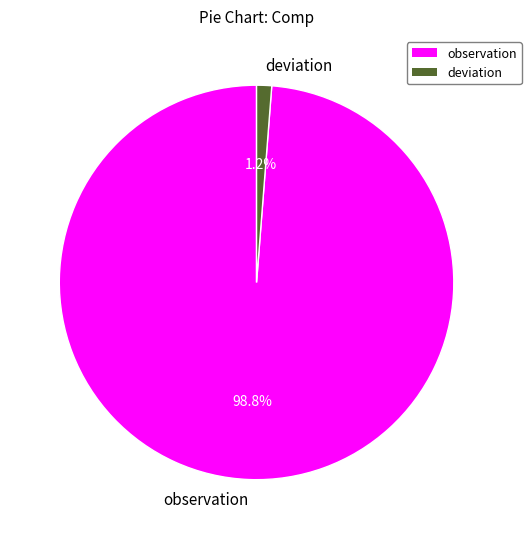

Rank the categories by value from highest to lowest.

observation, deviation